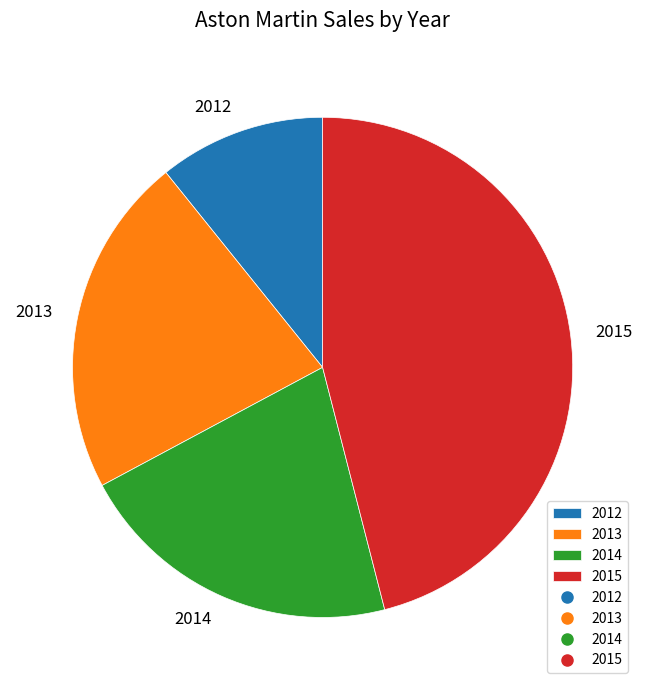

What is the ratio of the value at 2012 to the value at 2015?

0.2